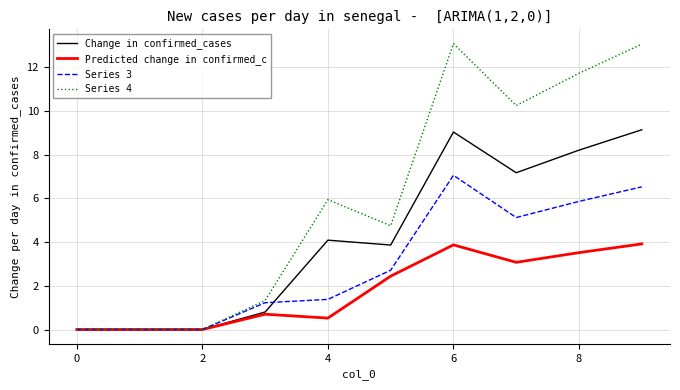

Which series has the largest range (max minus min)?

Series 4